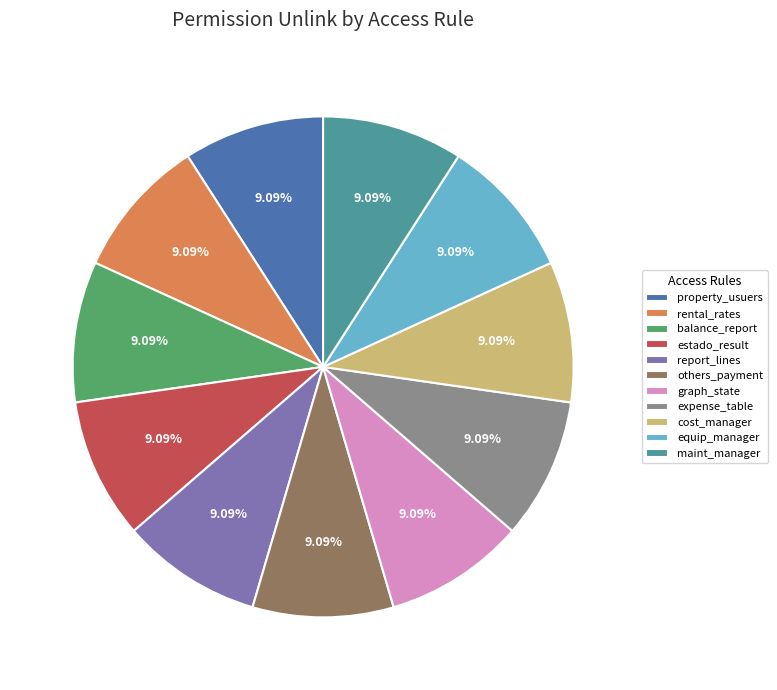

Is the sum of maint_manager and report_lines greater than half?

No